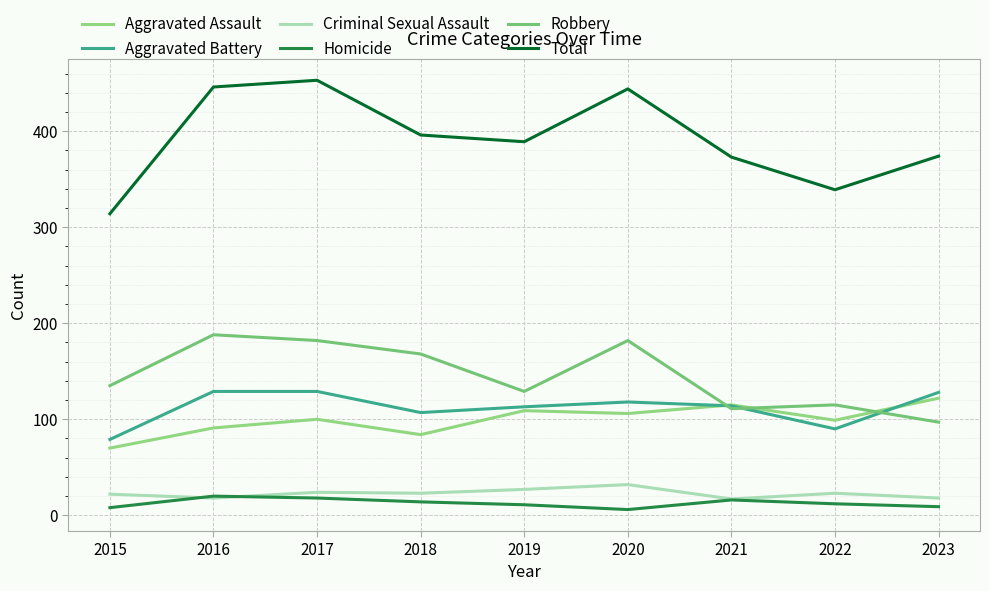

True or false: Total and Aggravated Assault intersect in this chart.

False